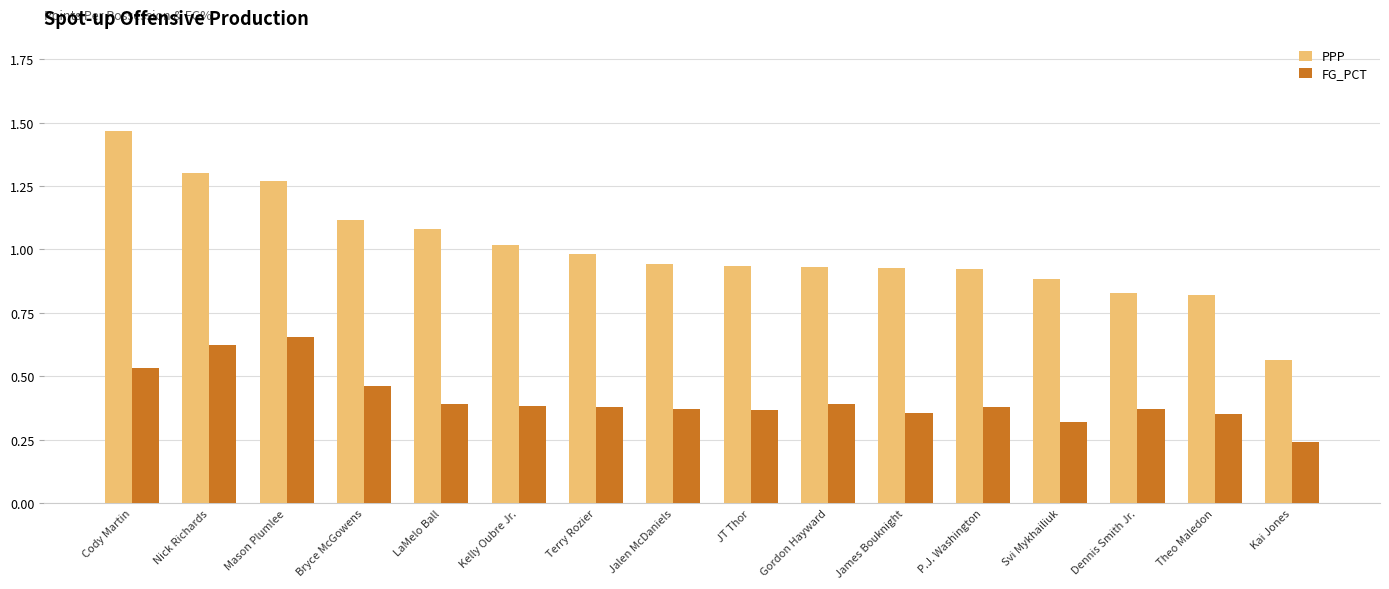

What are all the series names shown in the legend?

PPP, FG_PCT